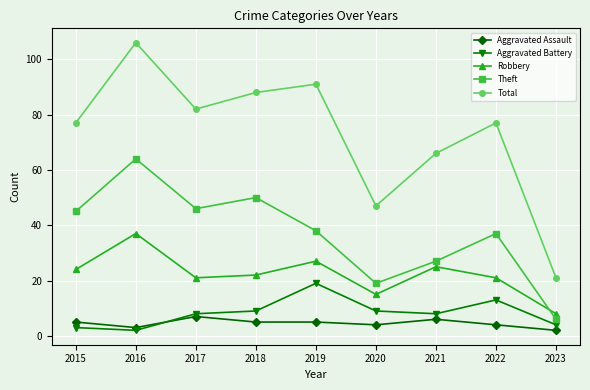

At which category is the sum across all series the highest?

2016